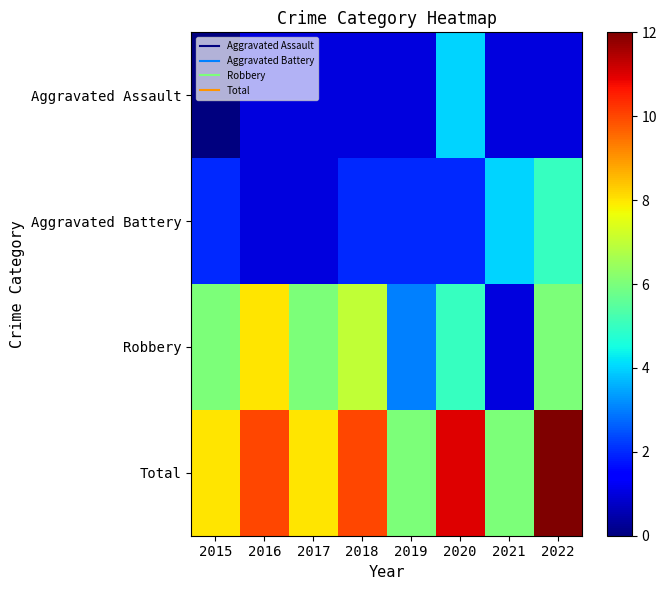

What is the spread (max minus min) of values at 2017?

7